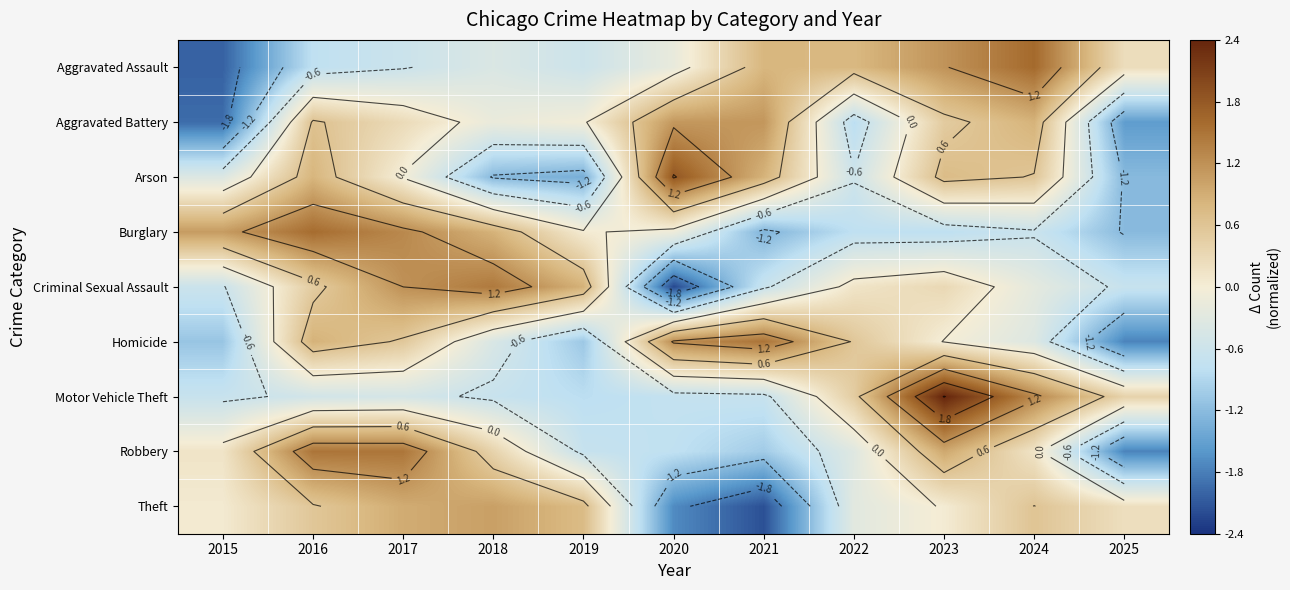

At which category is the sum across all series the highest?

2023